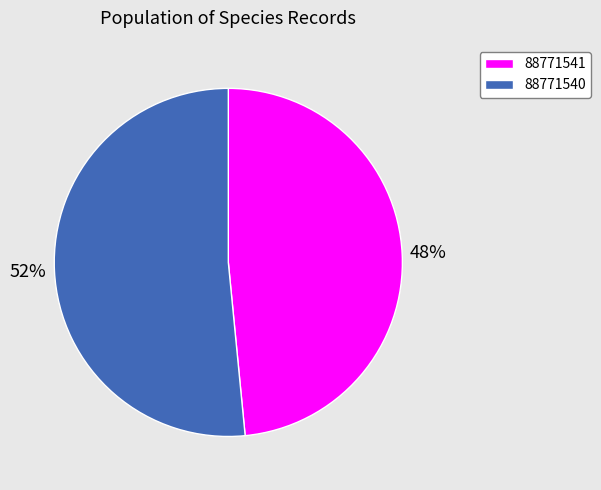

Do 88771540 and 88771541 together represent more than half of the pie?

Yes